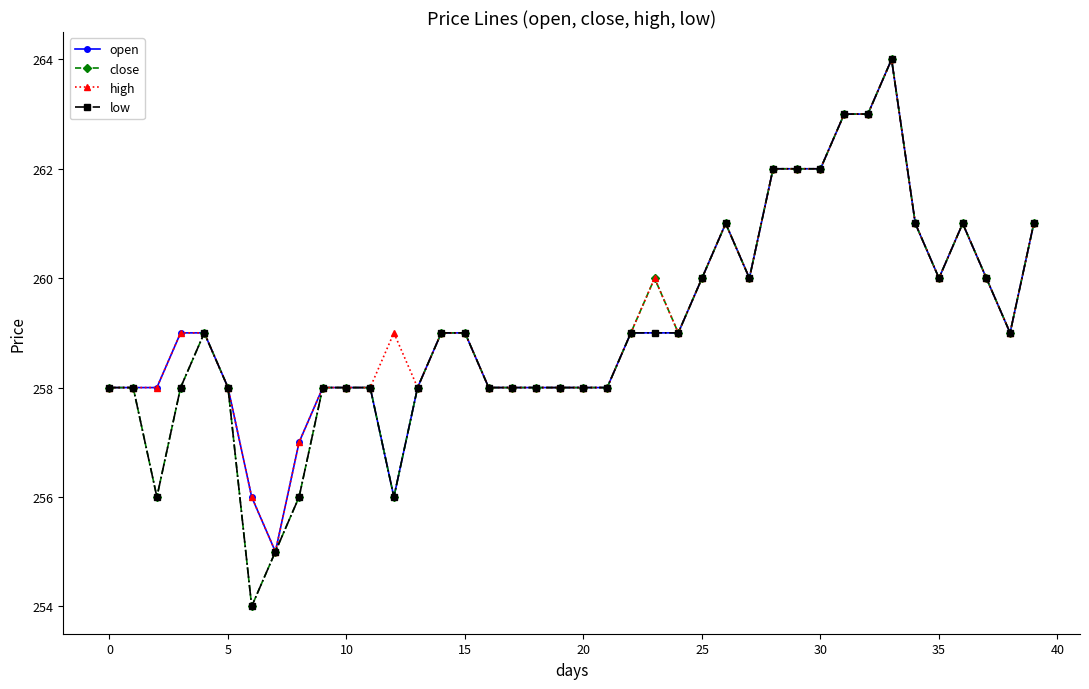

True or false: low has more than 0 interior local peaks.

True